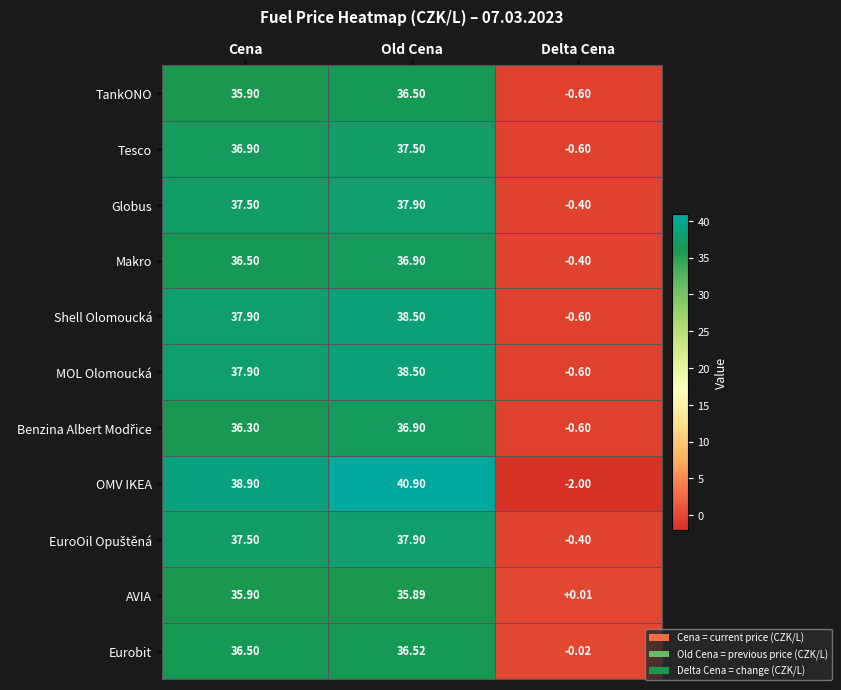

Rank the categories by Tesco value from lowest to highest.

Delta Cena, Cena, Old Cena